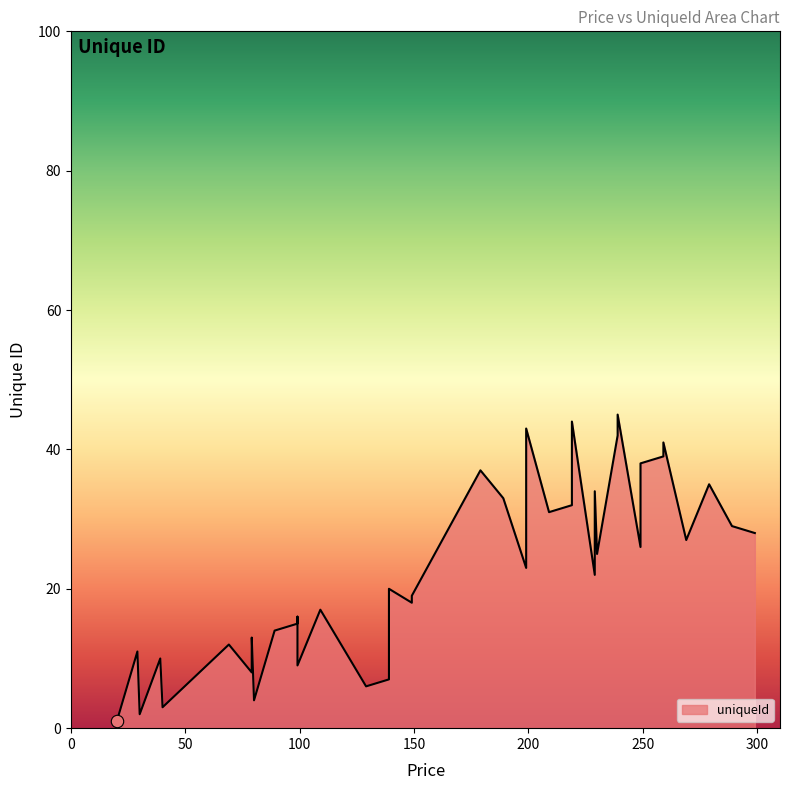

What is the change in value from 149 to 79?

-10